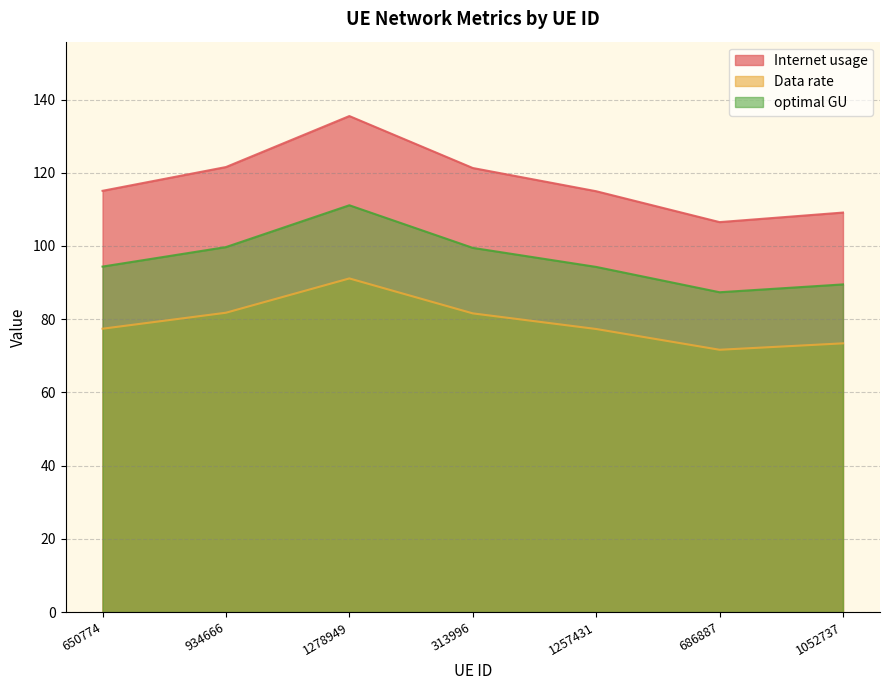

What is the greatest value displayed?

135.5